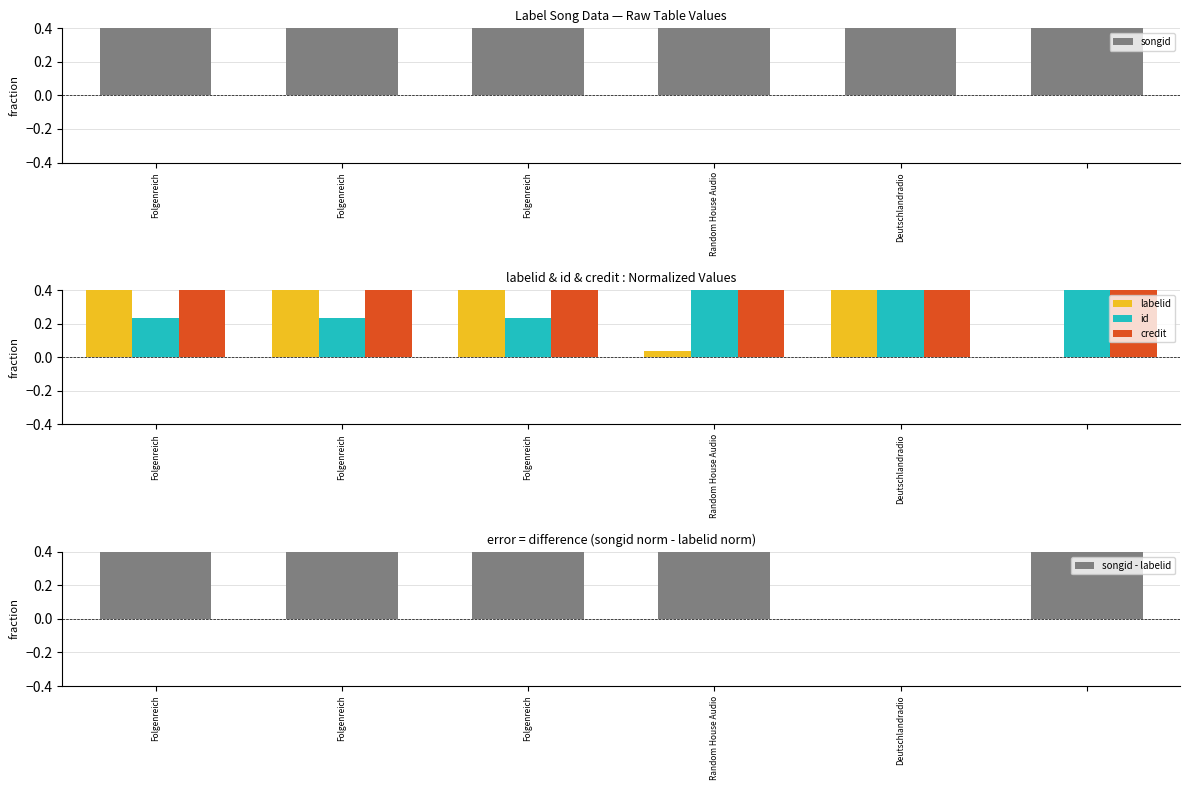

Read the labelid value at Folgenreich.

0.5